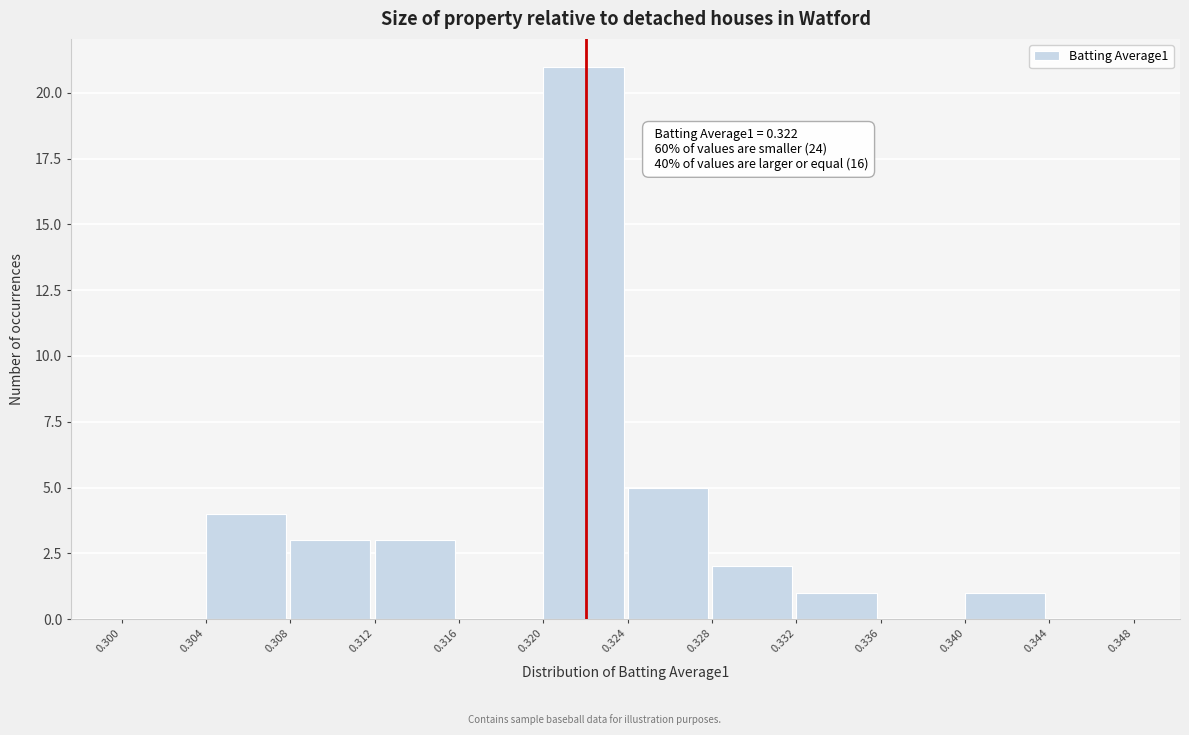

Which range on the x-axis has the tallest bar?

0.320 to 0.324